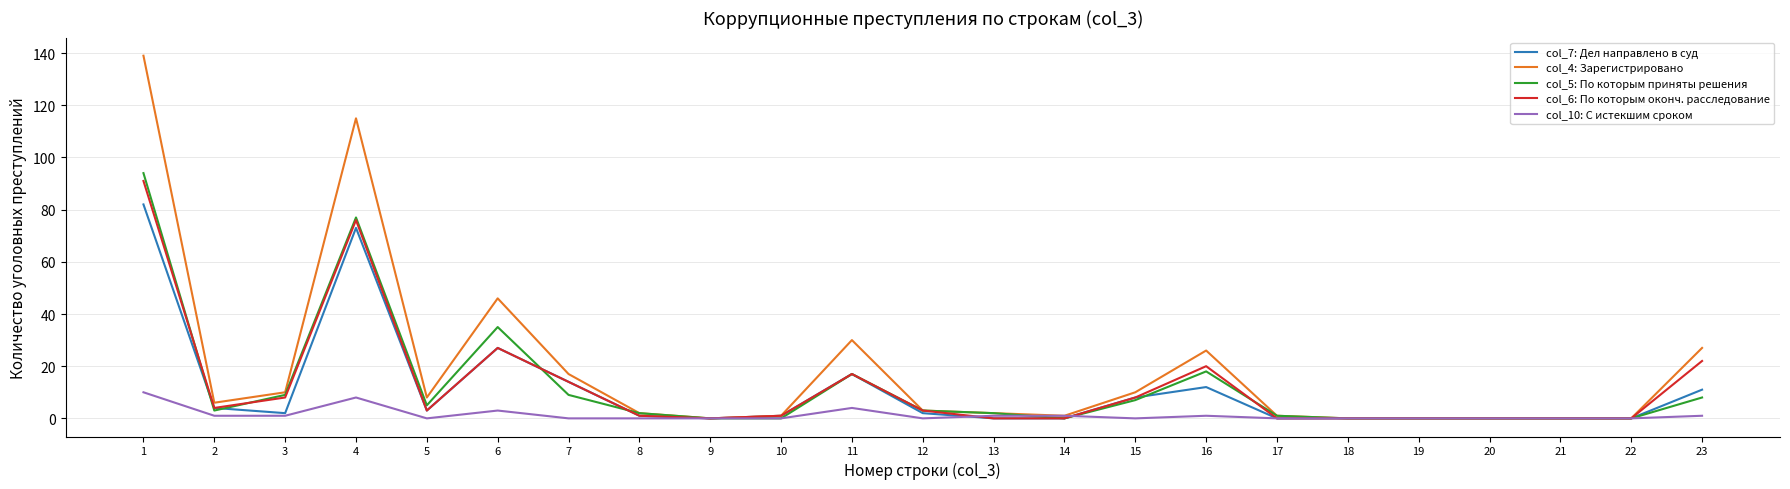

Does the chart have visible grid lines?

Yes